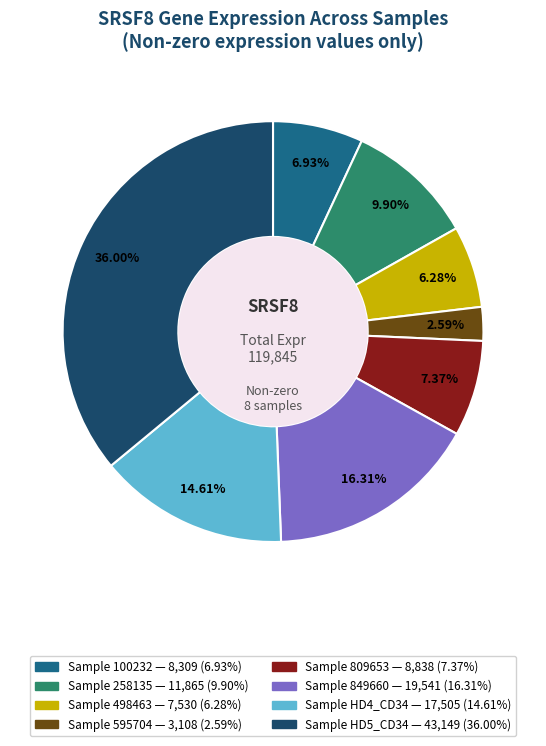

Count the number of slices in the pie.

8